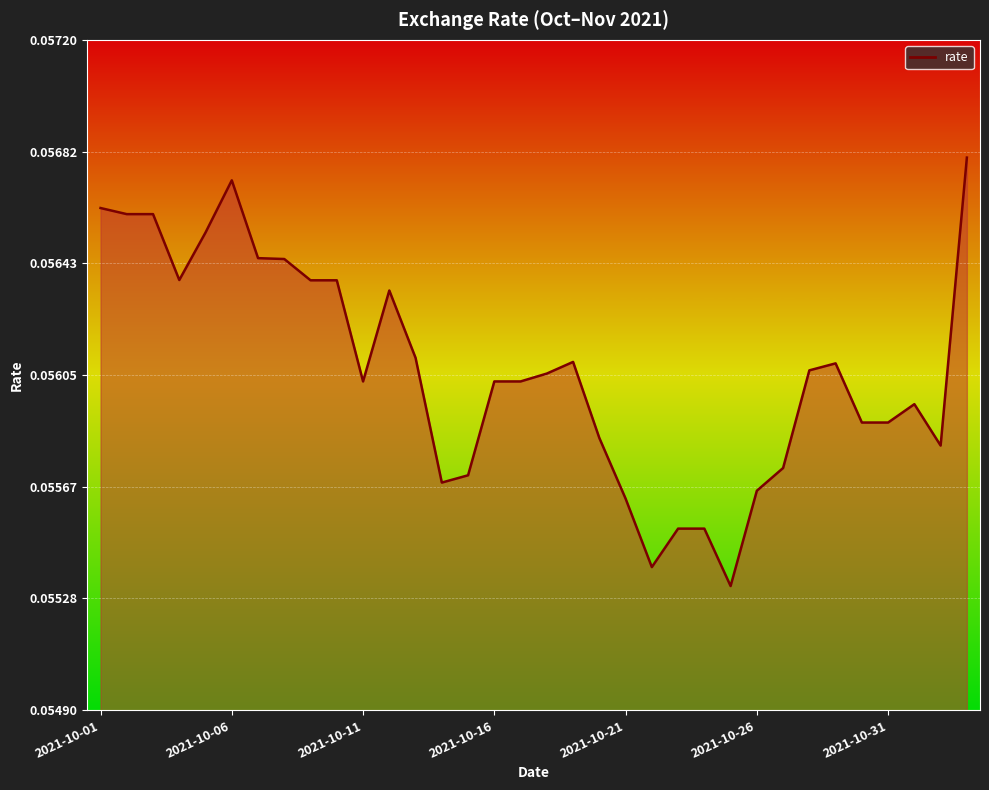

List the labels in order of value, largest first.

2021-11-03, 2021-10-06, 2021-10-01, 2021-10-02, 2021-10-03, 2021-10-05, 2021-10-07, 2021-10-08, 2021-10-04, 2021-10-09, 2021-10-10, 2021-10-12, 2021-10-13, 2021-10-19, 2021-10-29, 2021-10-28, 2021-10-18, 2021-10-11, 2021-10-16, 2021-10-17, 2021-11-01, 2021-10-30, 2021-10-31, 2021-10-20, 2021-11-02, 2021-10-27, 2021-10-15, 2021-10-14, 2021-10-26, 2021-10-21, 2021-10-23, 2021-10-24, 2021-10-22, 2021-10-25